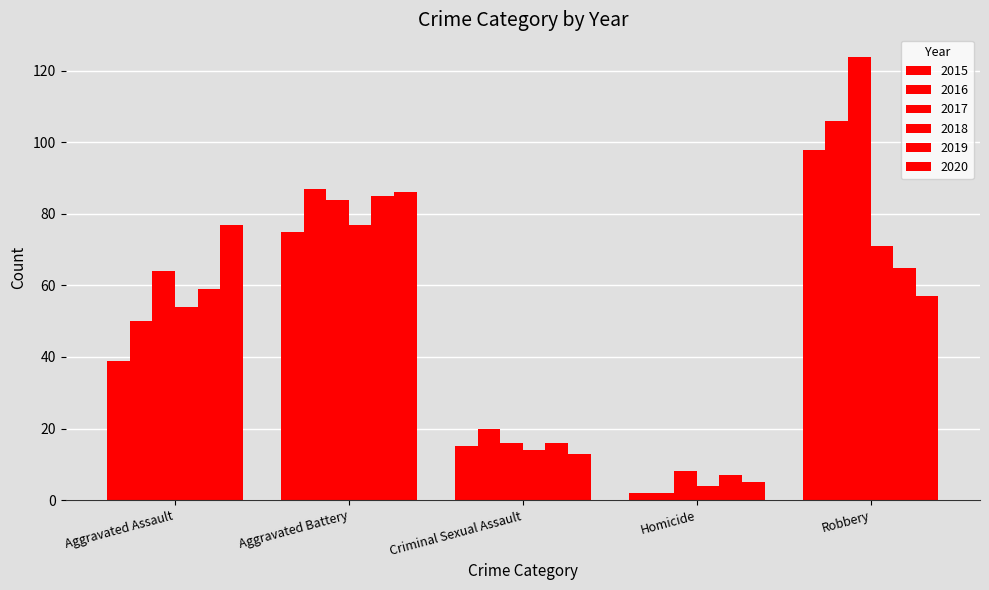

What position from the left is Robbery?

5